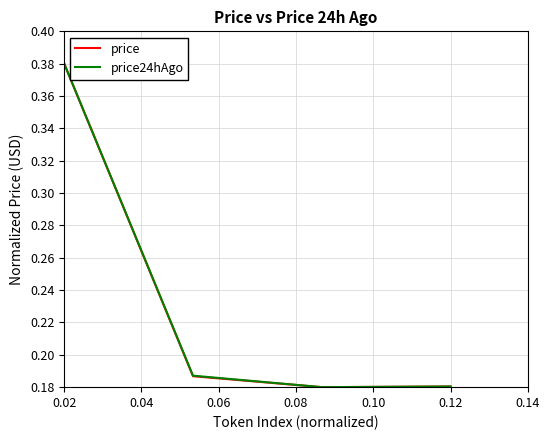

At how many categories does at least one series exceed 0?

4